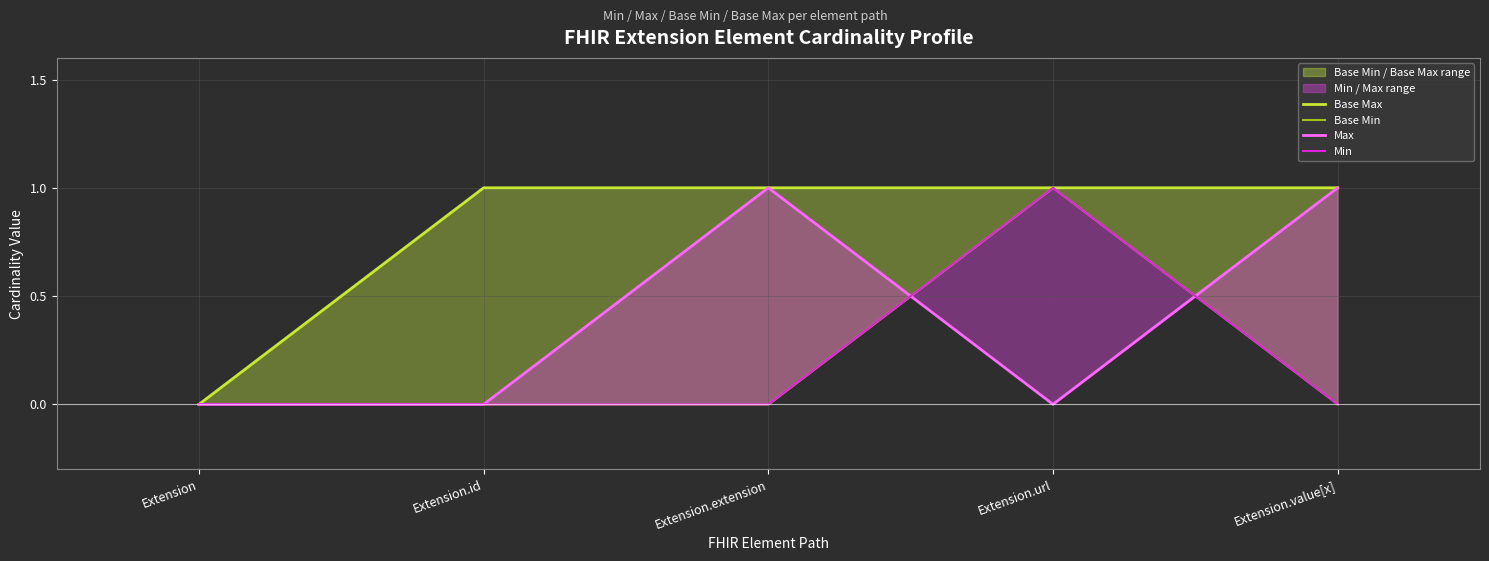

At which category is the sum across all series the highest?

Extension.url